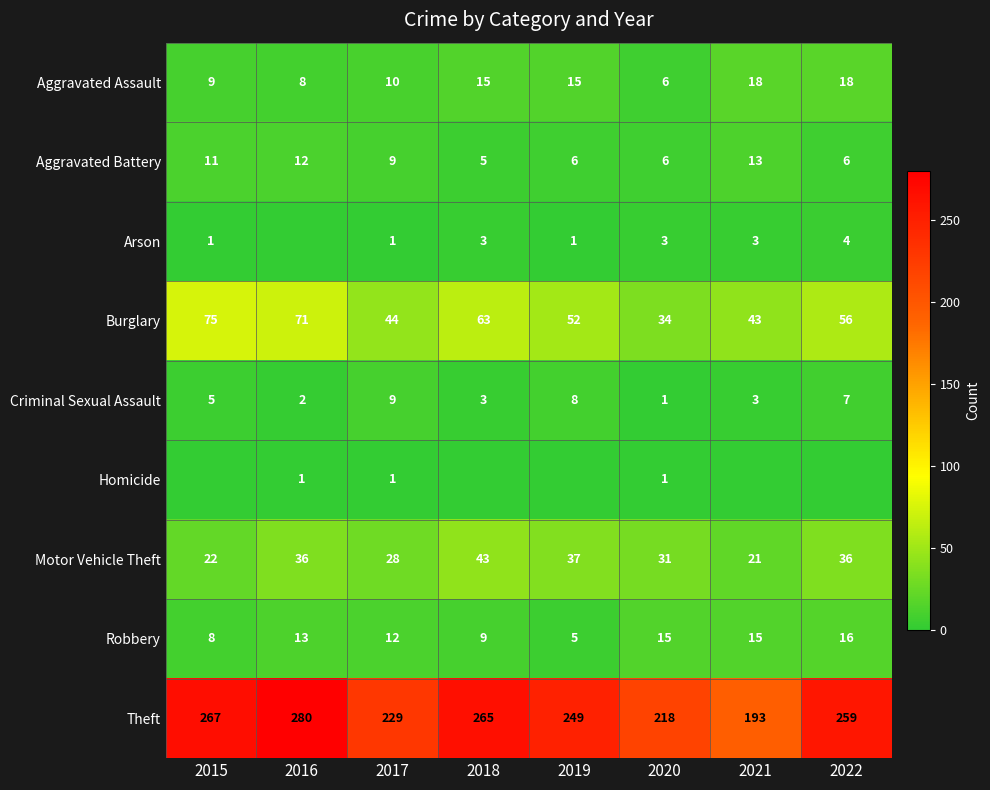

Which category has the highest value in the Aggravated Battery series?

2021